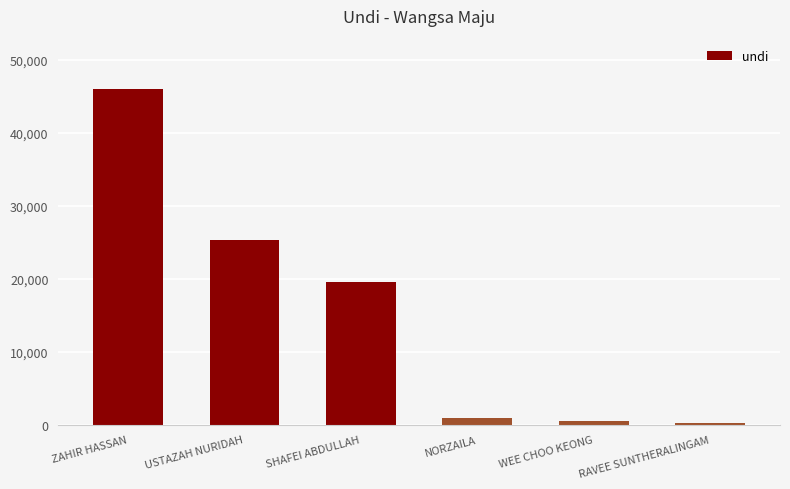

Which label corresponds to the largest value in the chart?

ZAHIR HASSAN